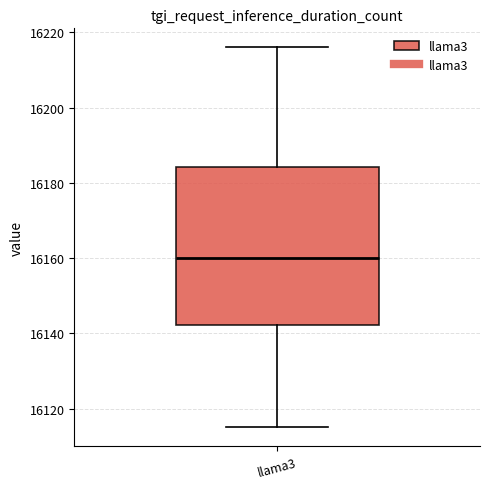

Transcribe this box plot: give where the median line is, the range the box spans, and where the two whiskers end, as read against the y-axis. The values are not printed on the chart, so give them approximately, as read against the axis.

median 16160, box 16142 to 16184, whiskers 16116 to 16216